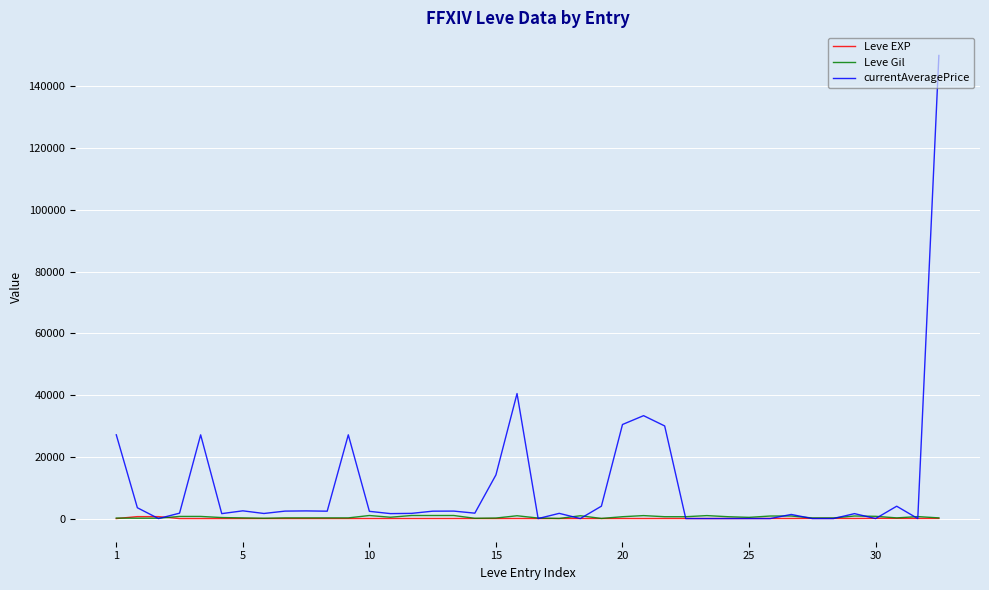

What is the highest value of the currentAveragePrice series?

150000